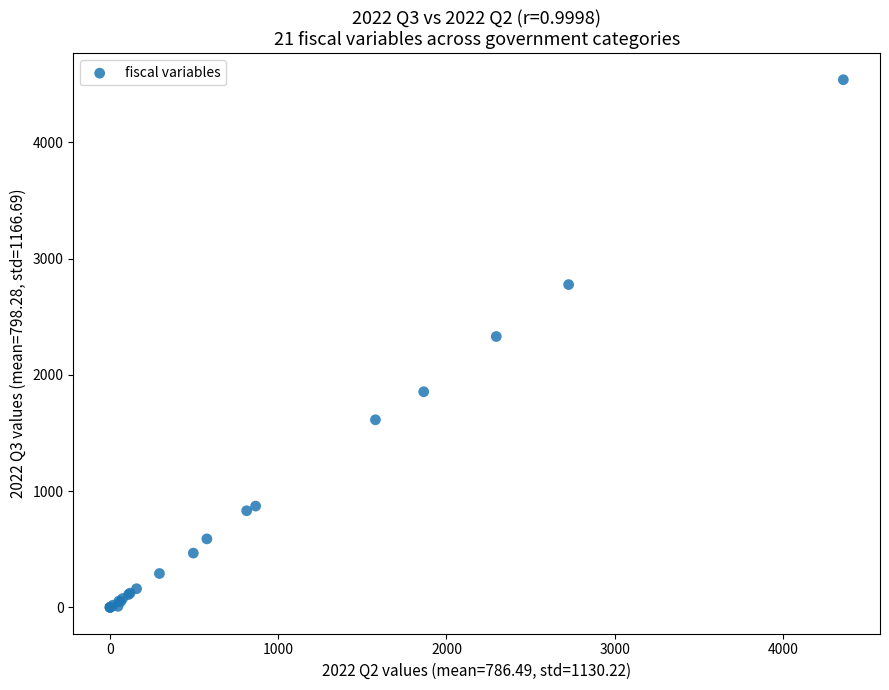

What Y value in the scatter plot is closest to 2270?

2330.5